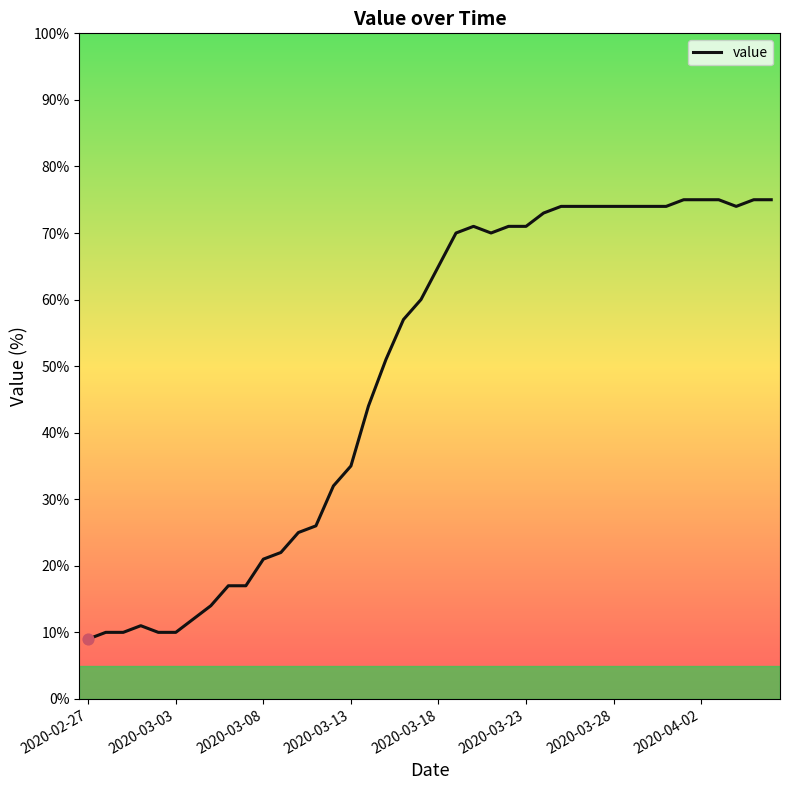

What is the difference between the maximum and minimum values?

66